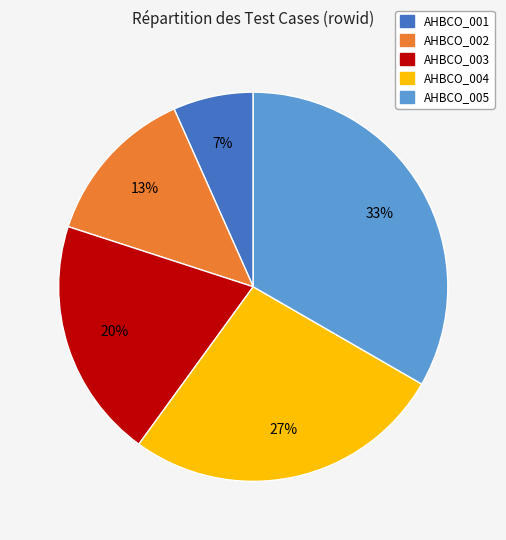

To the nearest percent, what is the average slice percentage?

20%